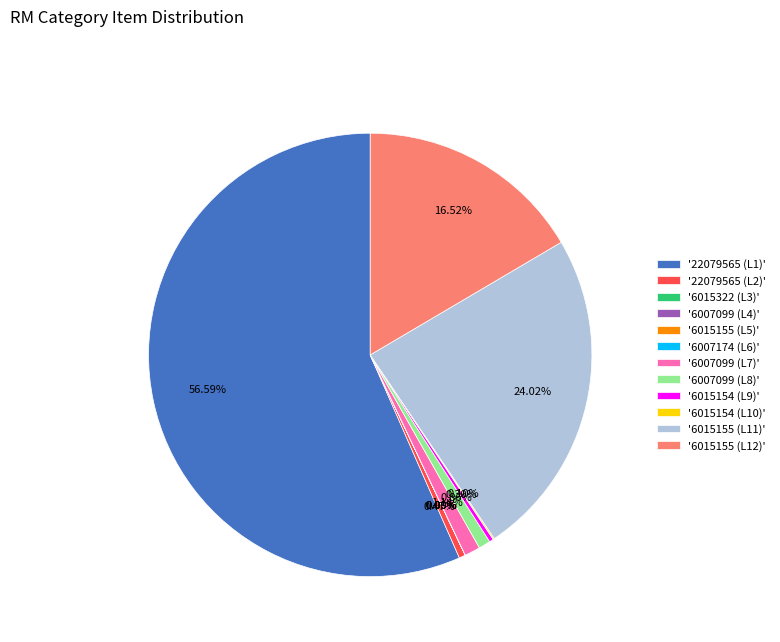

Combined, do '22079565 (L2)' and '6015155 (L11)' account for over 50%?

No